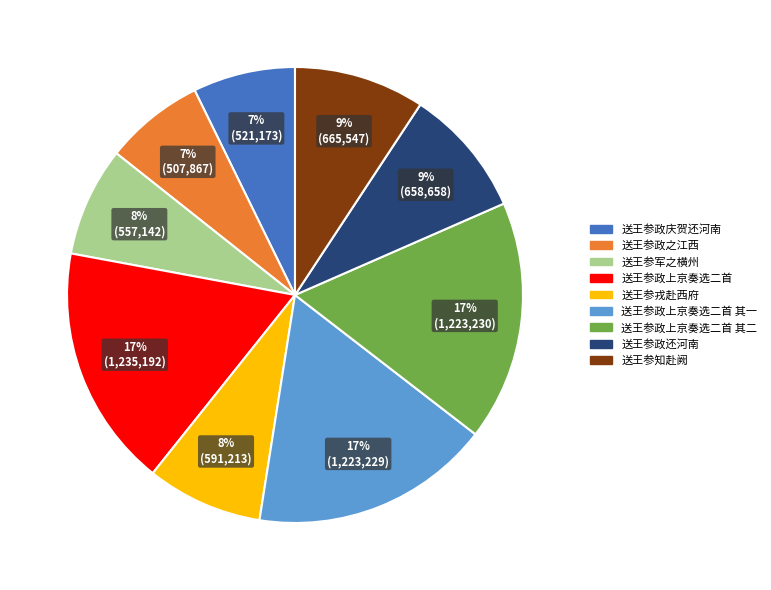

How many segments does this pie chart have?

9